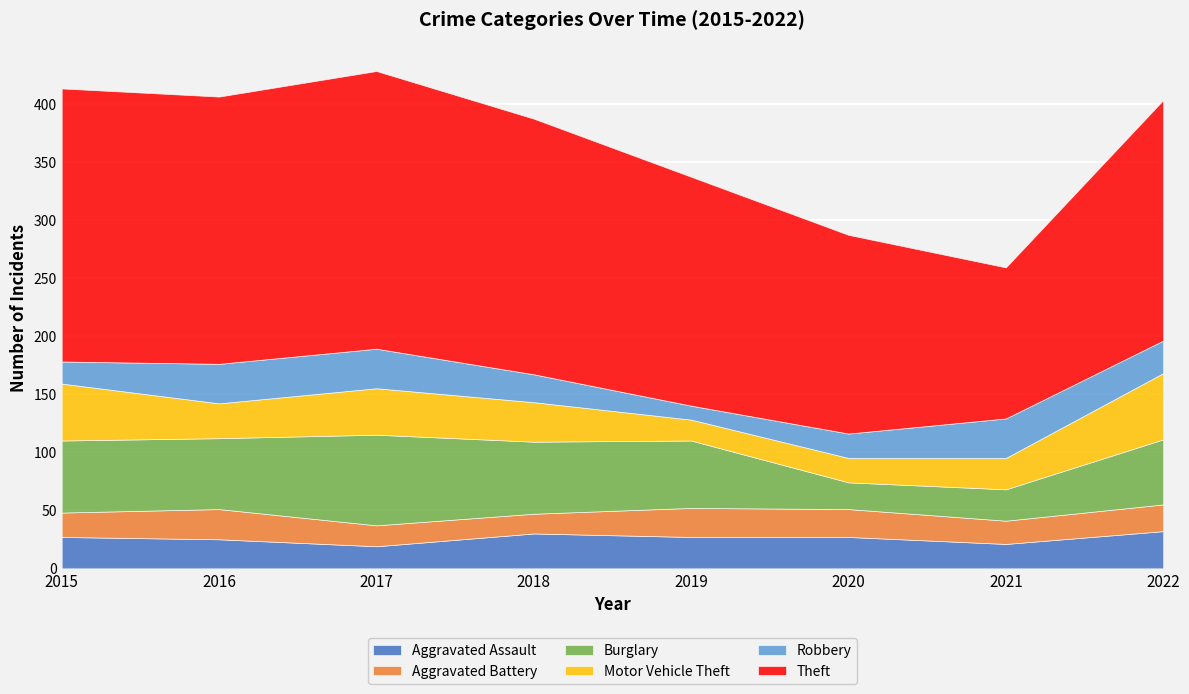

What is the value of the Theft point at the 2nd from the left?

230